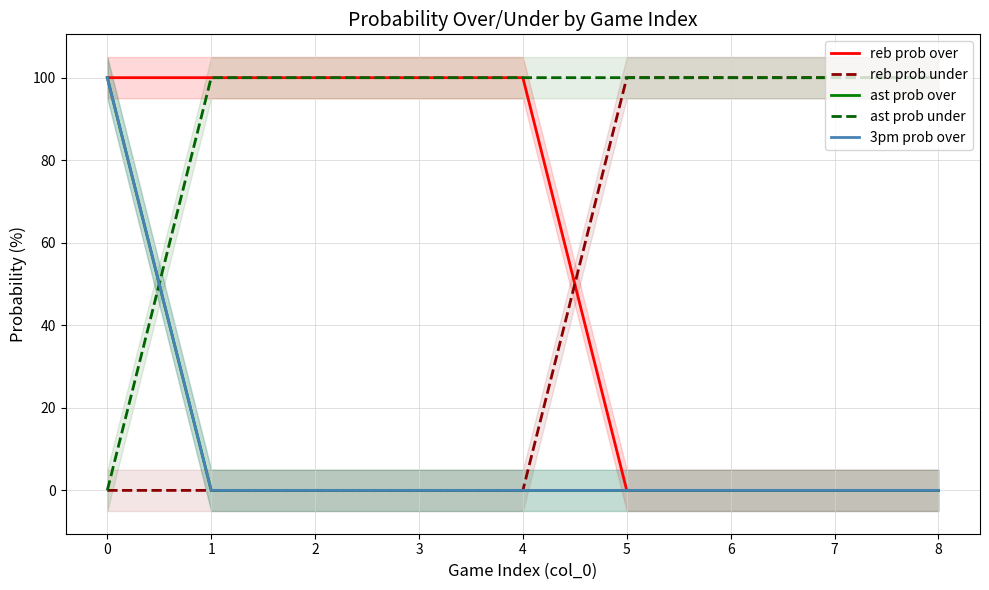

What are all the series names shown in the legend?

reb prob over, reb prob under, ast prob over, ast prob under, 3pm prob over